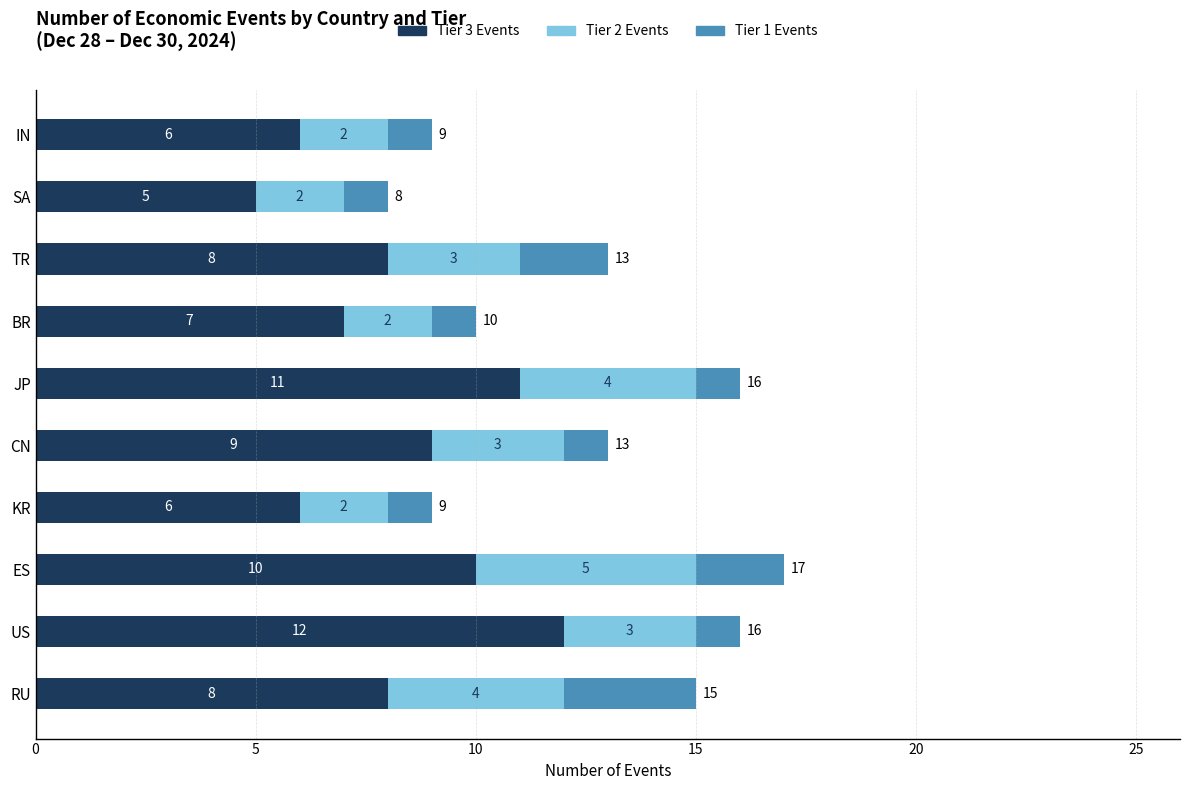

What are all the series names shown in the legend?

Tier 3 Events, Tier 2 Events, Tier 1 Events